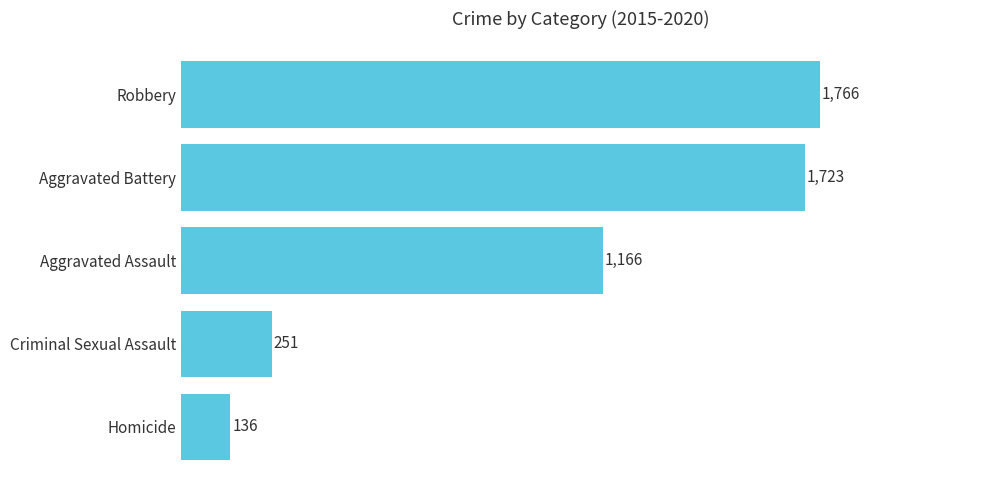

What is the label of the 4th bar from the top?

Criminal Sexual Assault